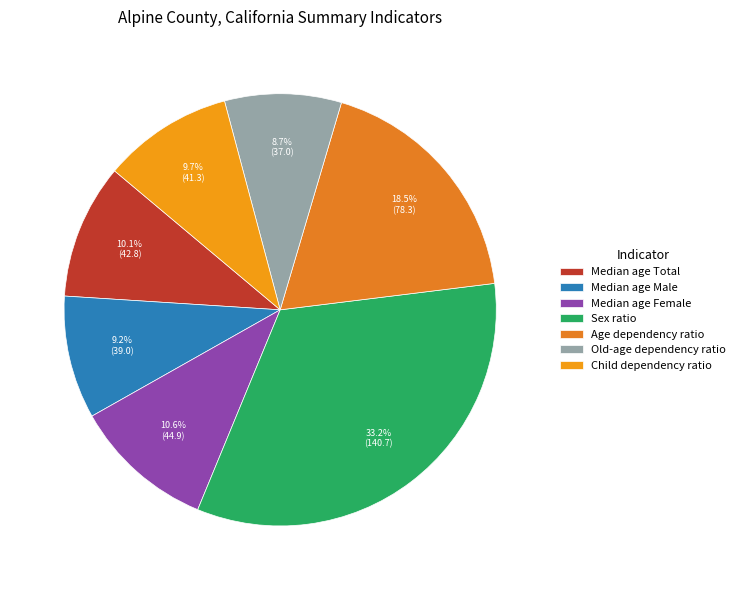

Which category has the biggest portion of the pie?

Sex ratio